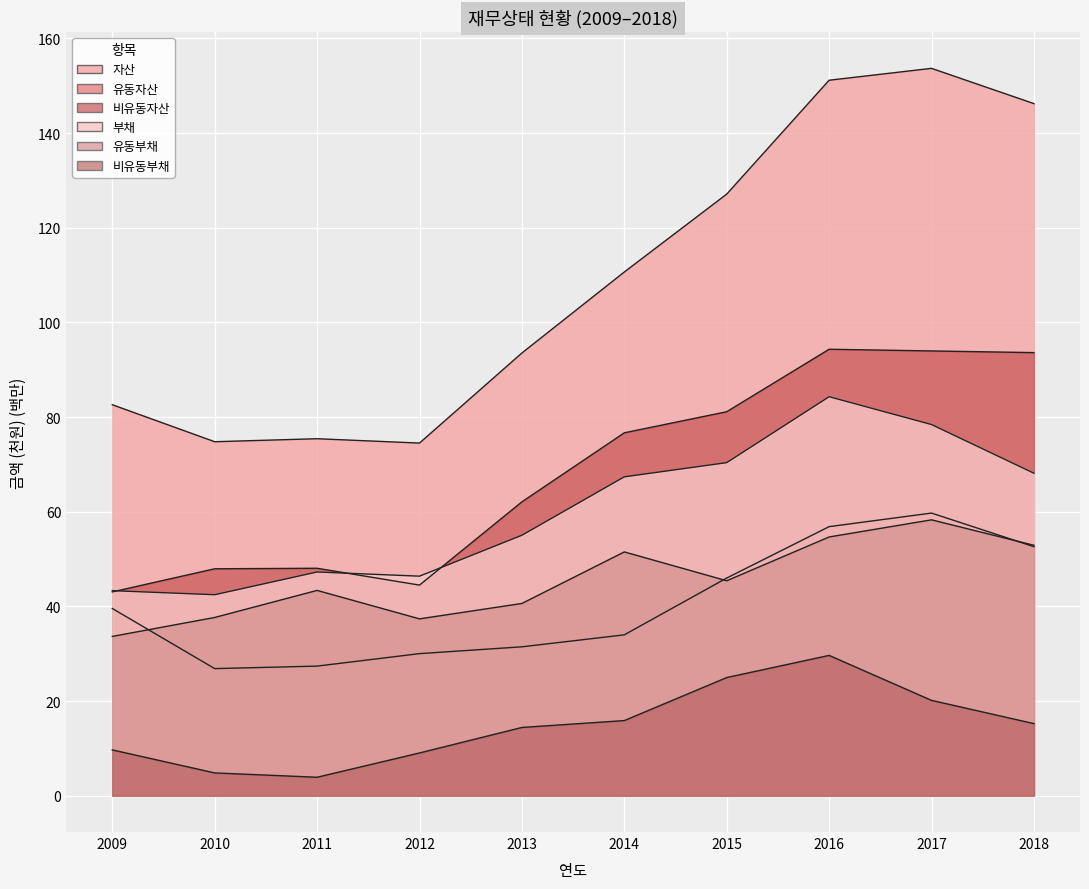

At which label is 부채 closest to 63?

2014